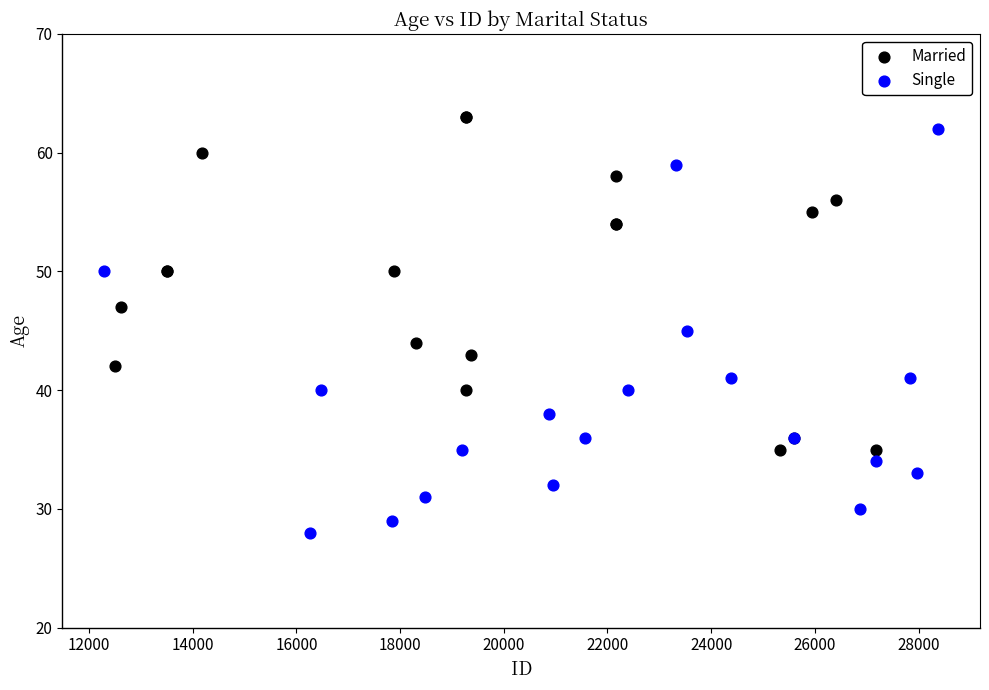

Which series reaches the minimum Y coordinate?

Single